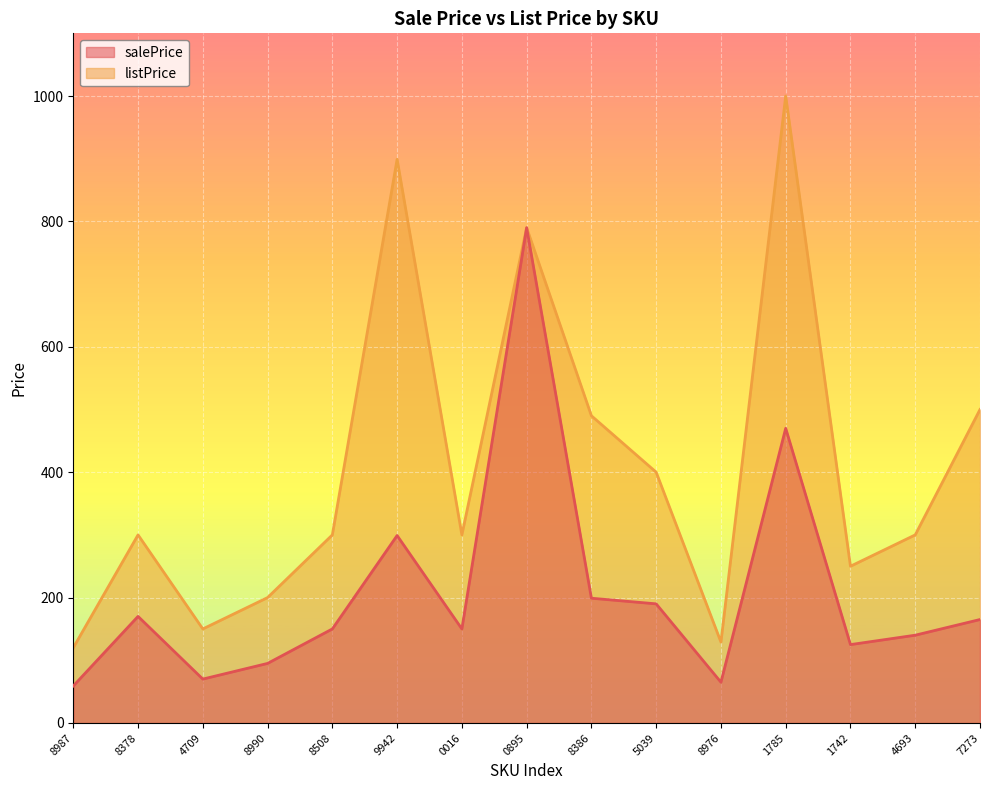

Which series has the largest total across all categories?

listPrice